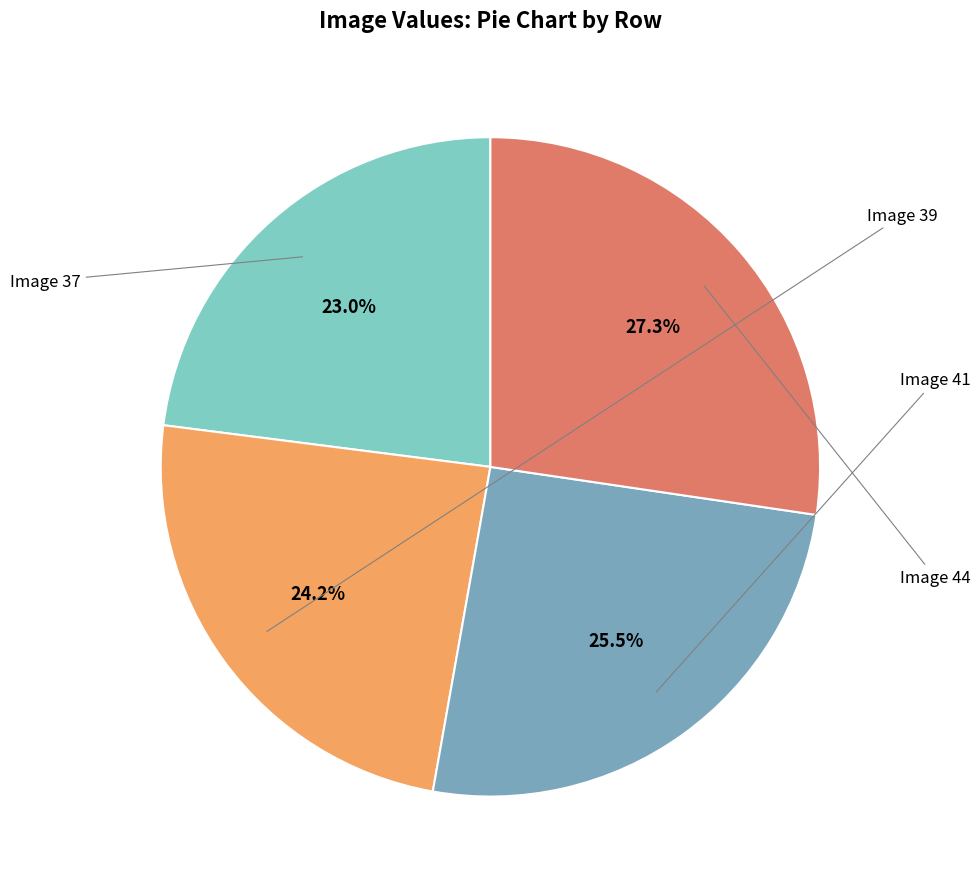

Is there any slice that represents more than half of the pie?

No